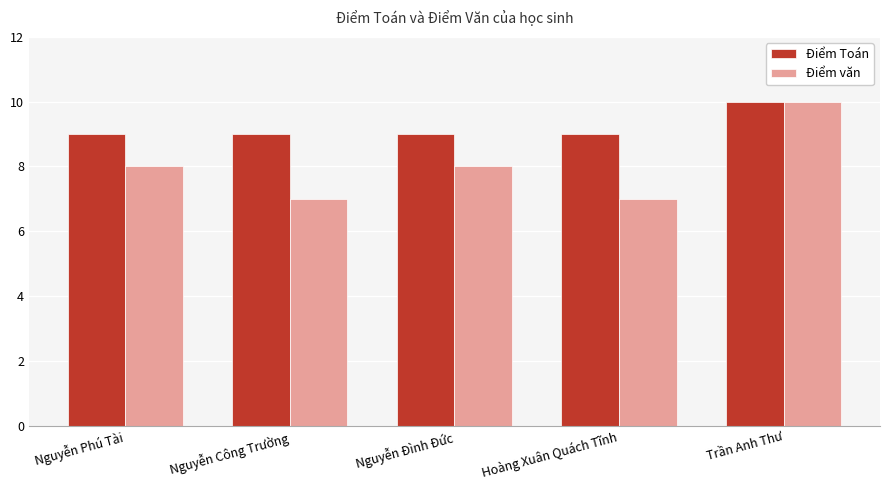

The Điểm Toán series shows 9 at Hoàng Xuân Quách Tĩnh. True or false?

True